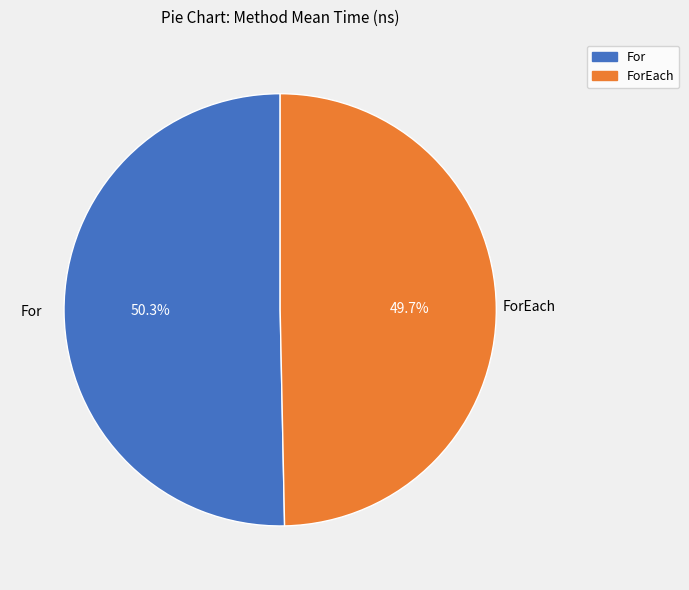

To the nearest percent, what is the average slice percentage?

50%